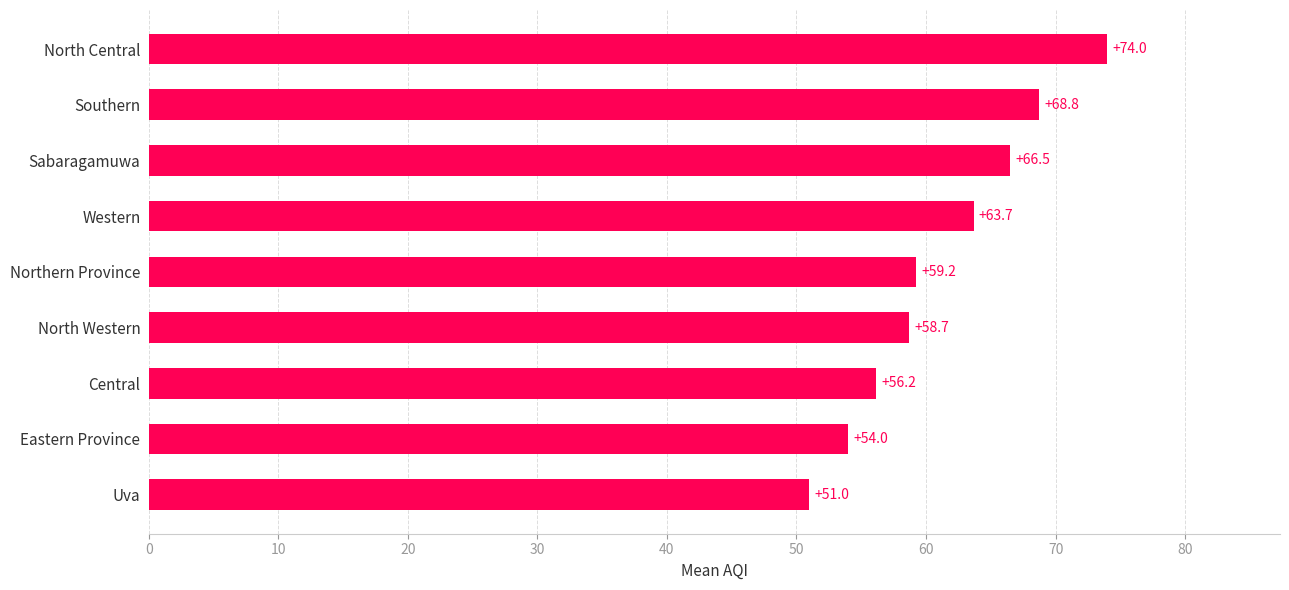

What is the minimum value shown in the chart?

51.0